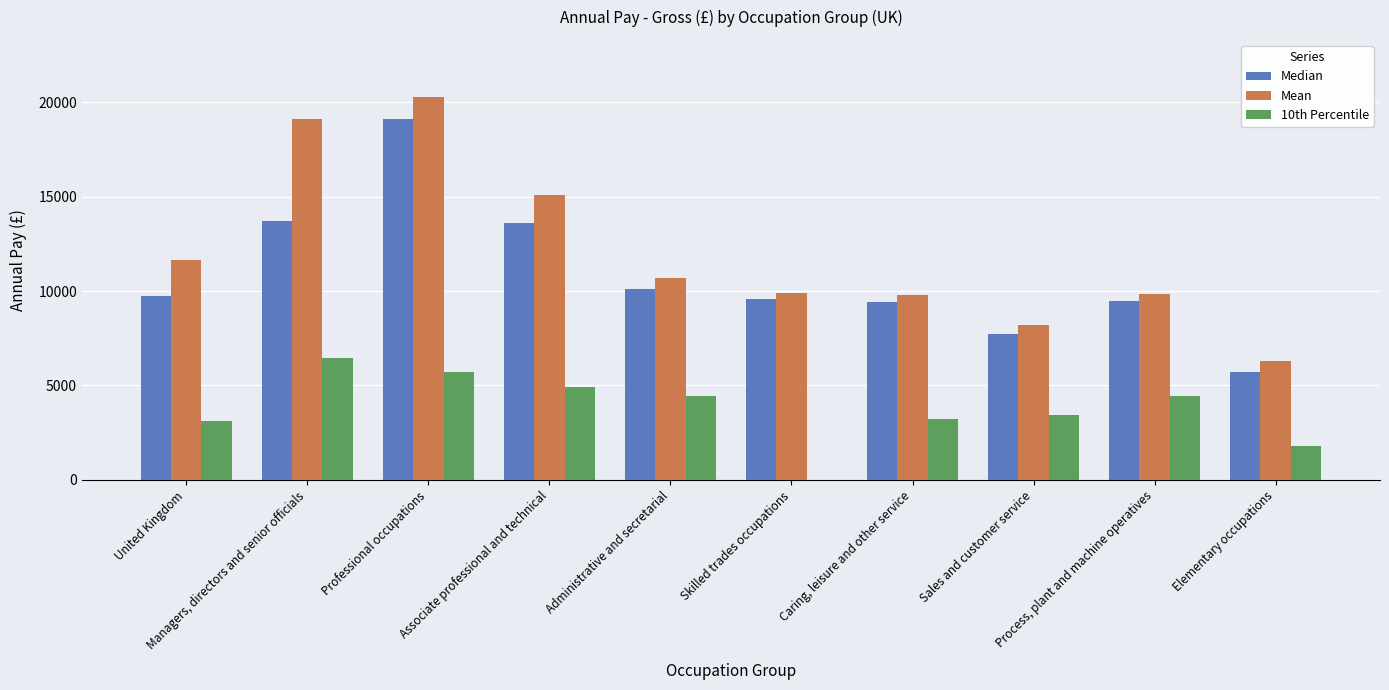

Between Managers, directors and senior officials and Process, plant and machine operatives, which series saw the biggest shift?

Mean